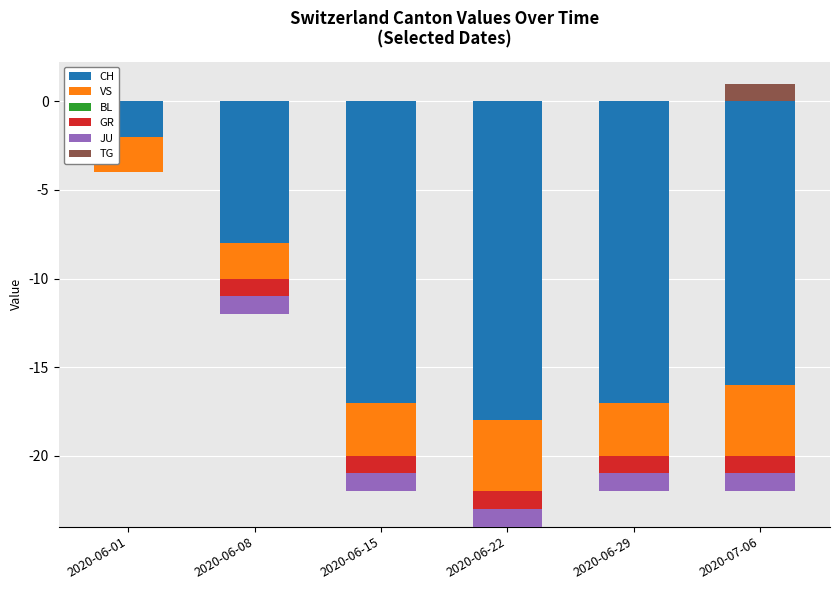

What are all the series names shown in the legend?

CH, VS, BL, GR, JU, TG